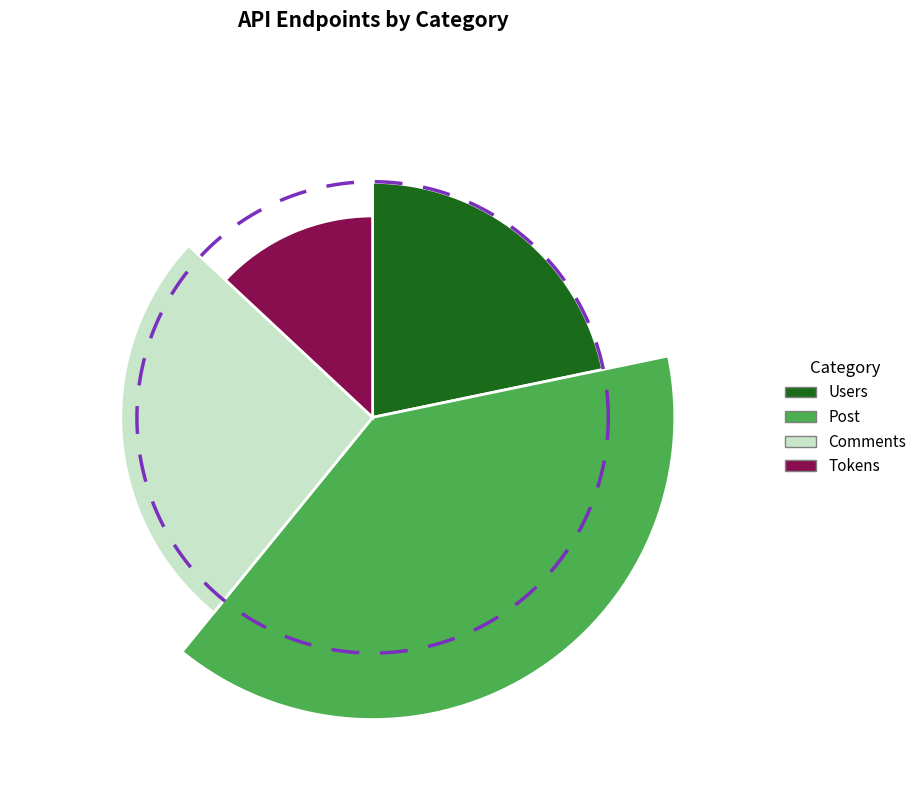

Between Tokens and Users, which is larger?

Users